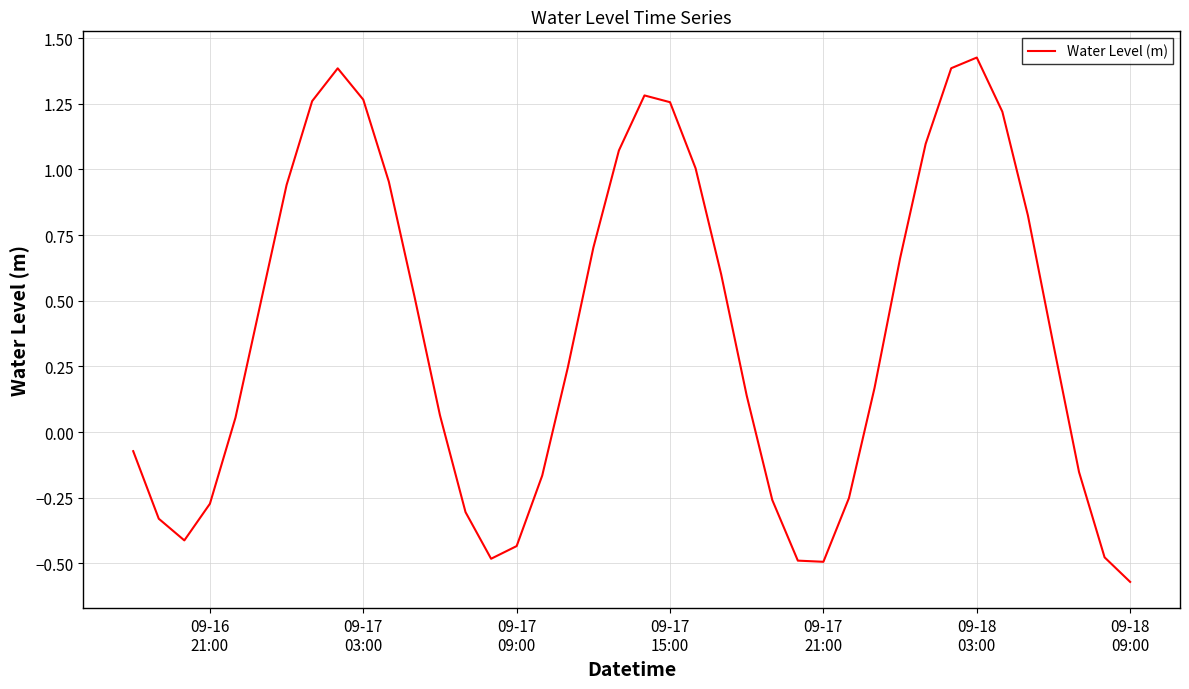

How many lines are shown in the chart?

1